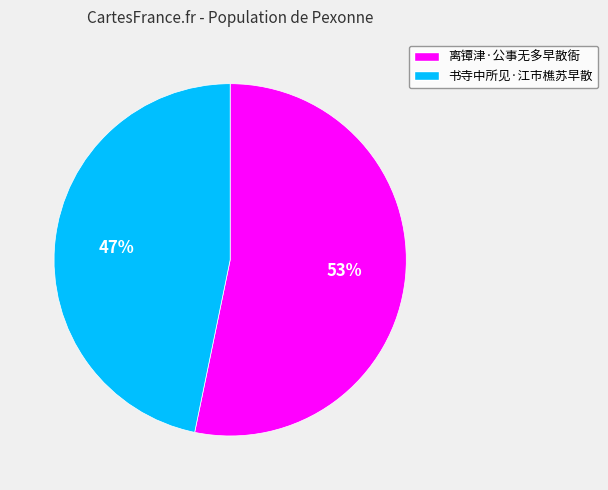

What is the ratio of the value at 离镡津·公事无多早散衙 to the value at 书寺中所见·江市樵苏早散?

1.1